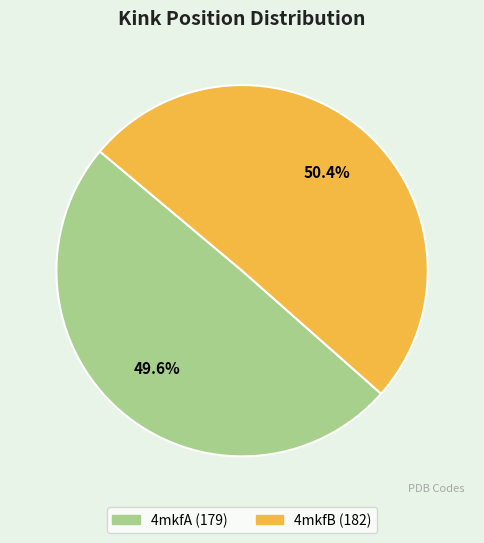

The 4mkfA slice represents 38% of the pie. True or false?

False